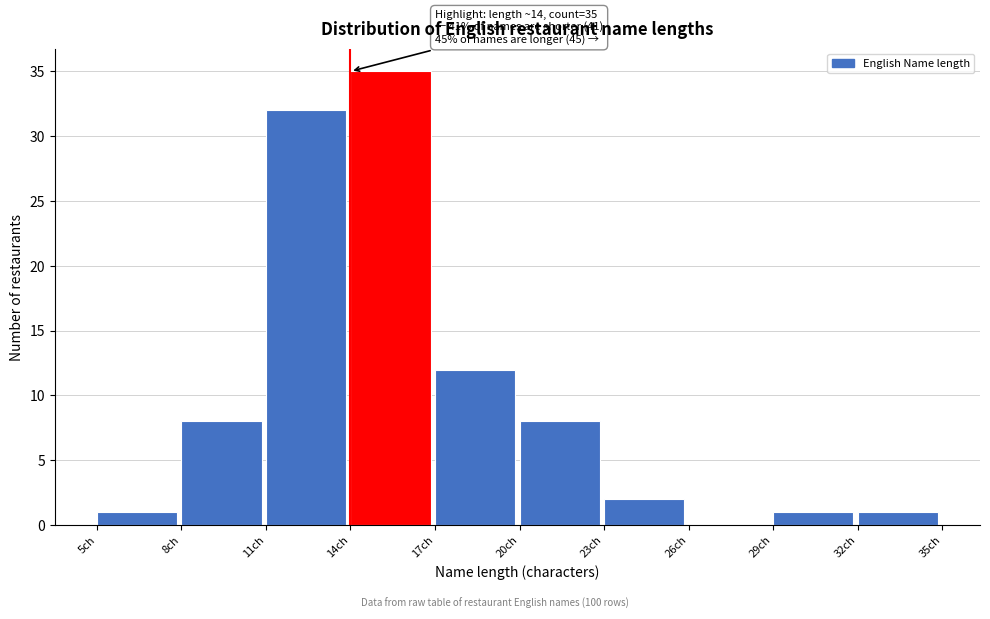

Which range on the x-axis has the tallest bar?

14 to 17